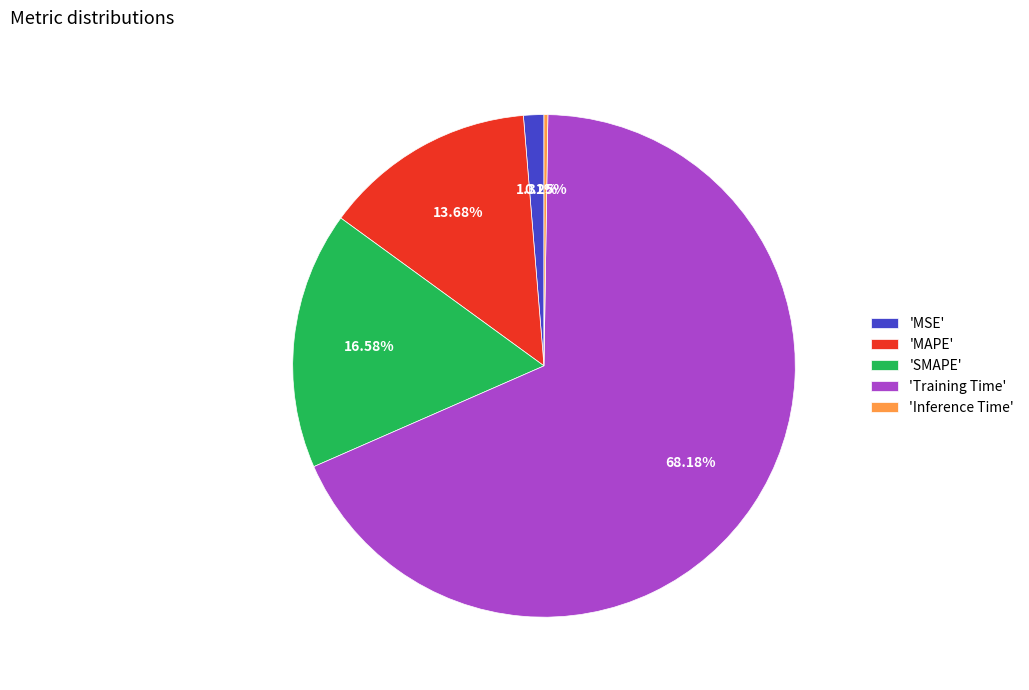

What is the largest slice in the pie chart?

'Training Time'